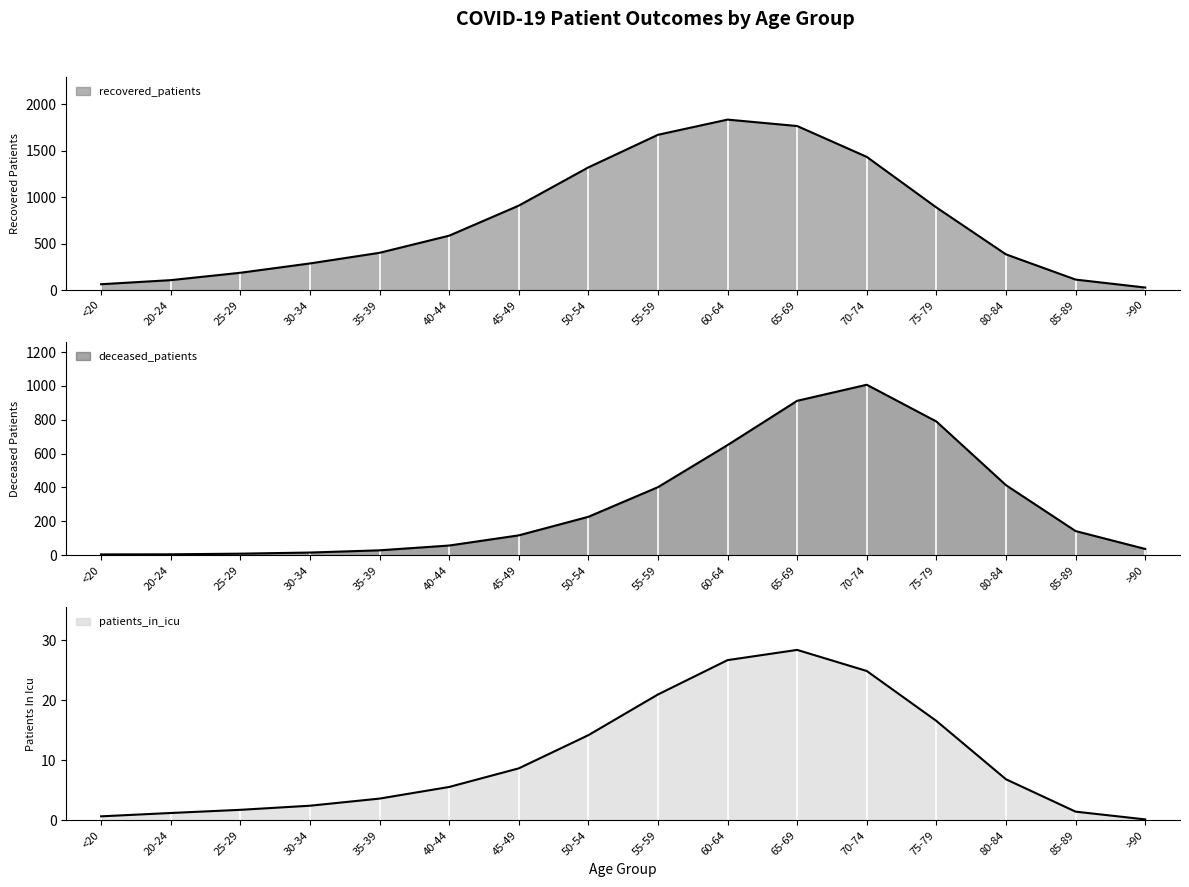

Between 60-64 and 35-39, which is larger?

60-64